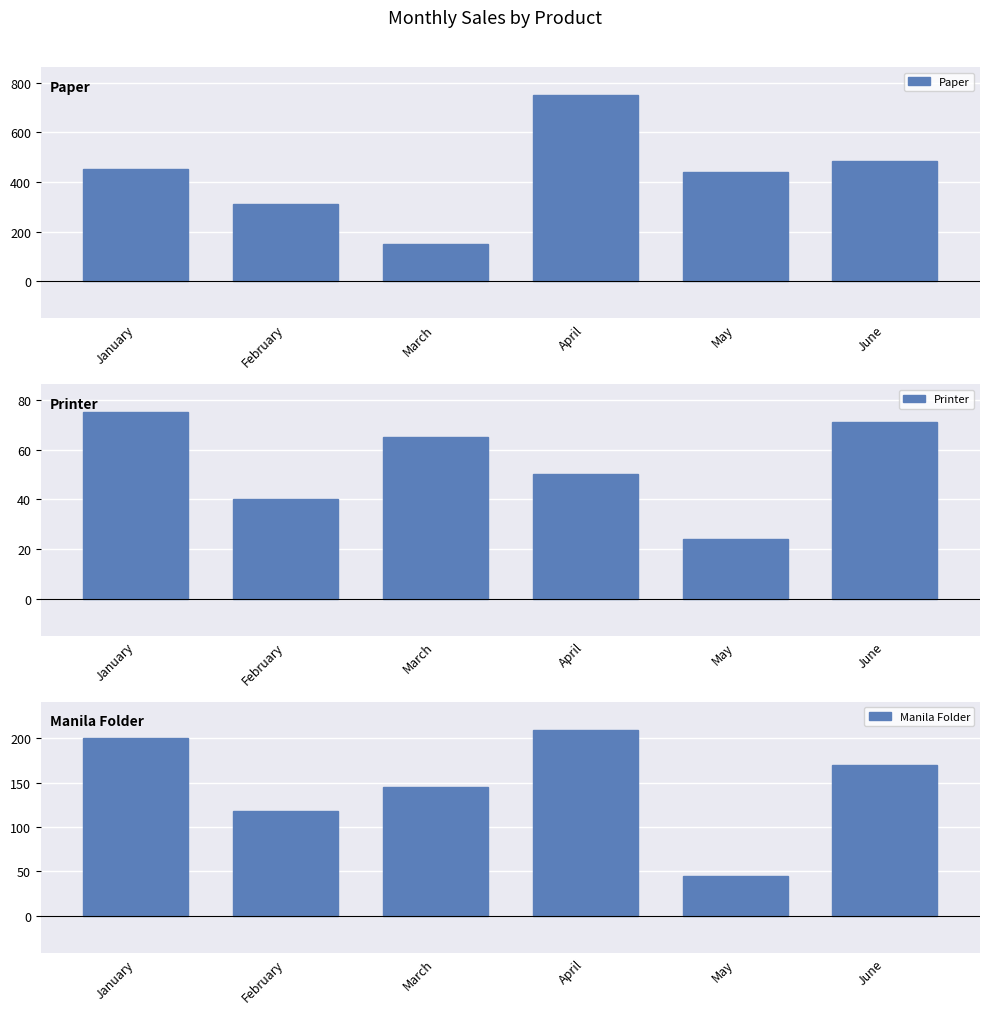

What is the difference between the Printer values at March and May?

41